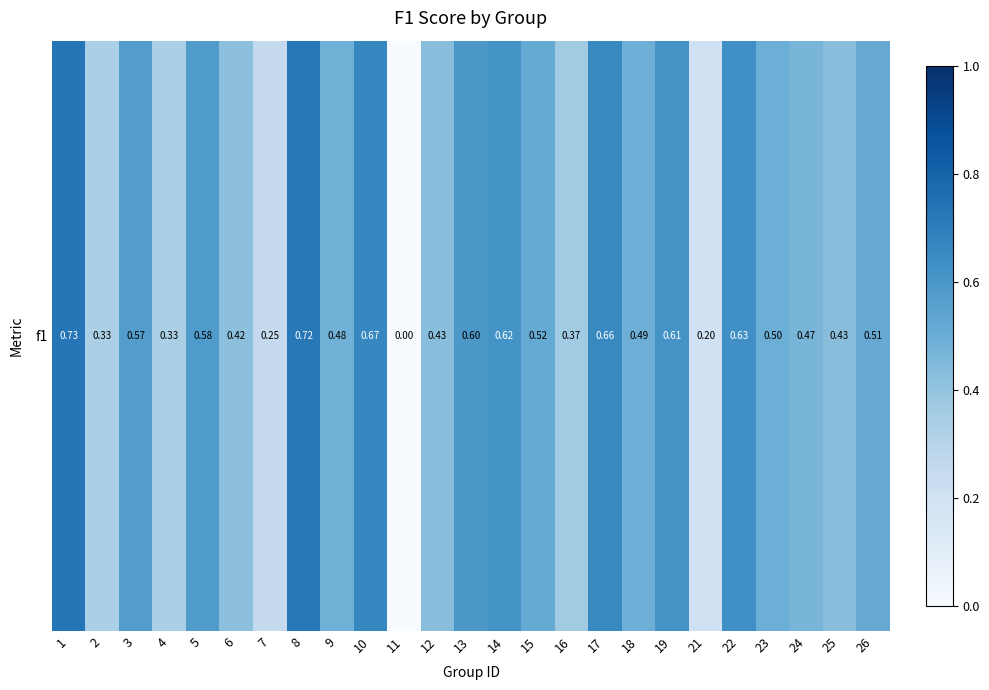

What value does the data have at 3?

0.6